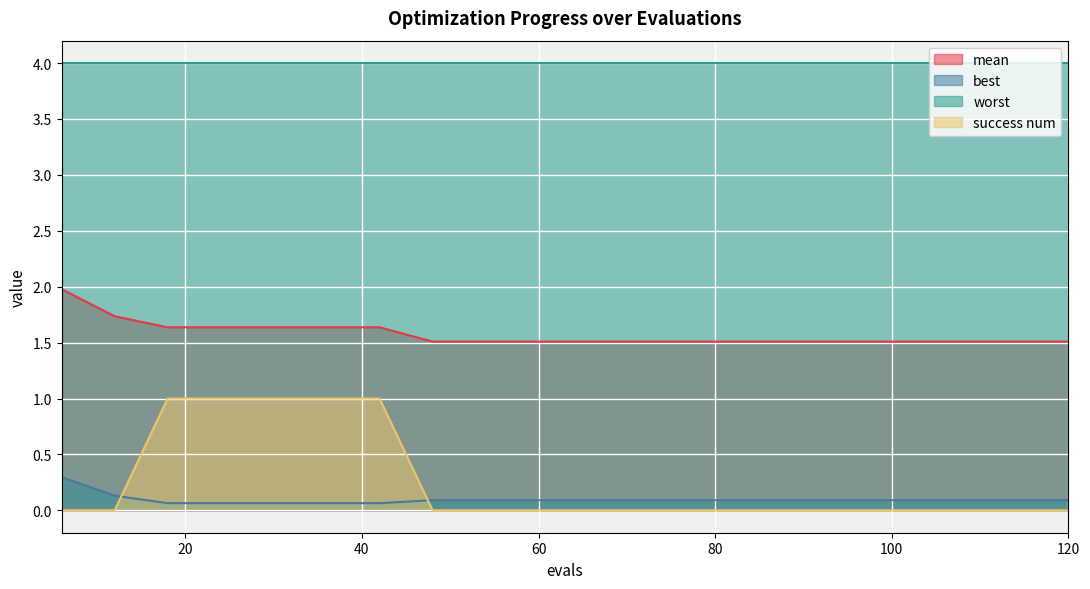

True or false: best and mean intersect in this chart.

False